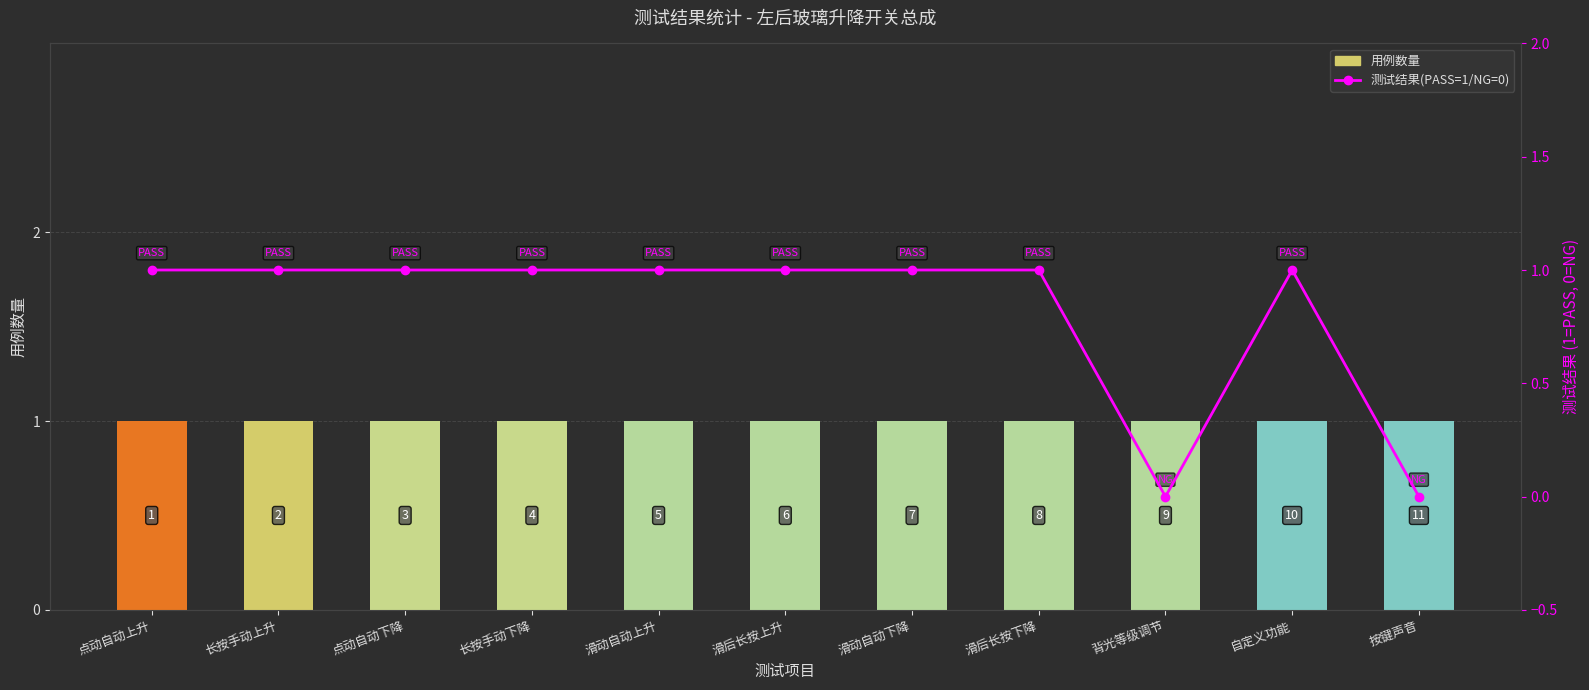

Is the value of 测试结果(PASS=1/NG=0) at 滑后长按下降 greater than the value of 用例数量 at 长按手动下降?

No